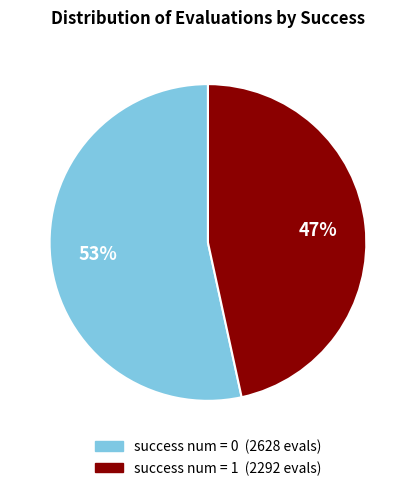

Count the number of slices in the pie.

2